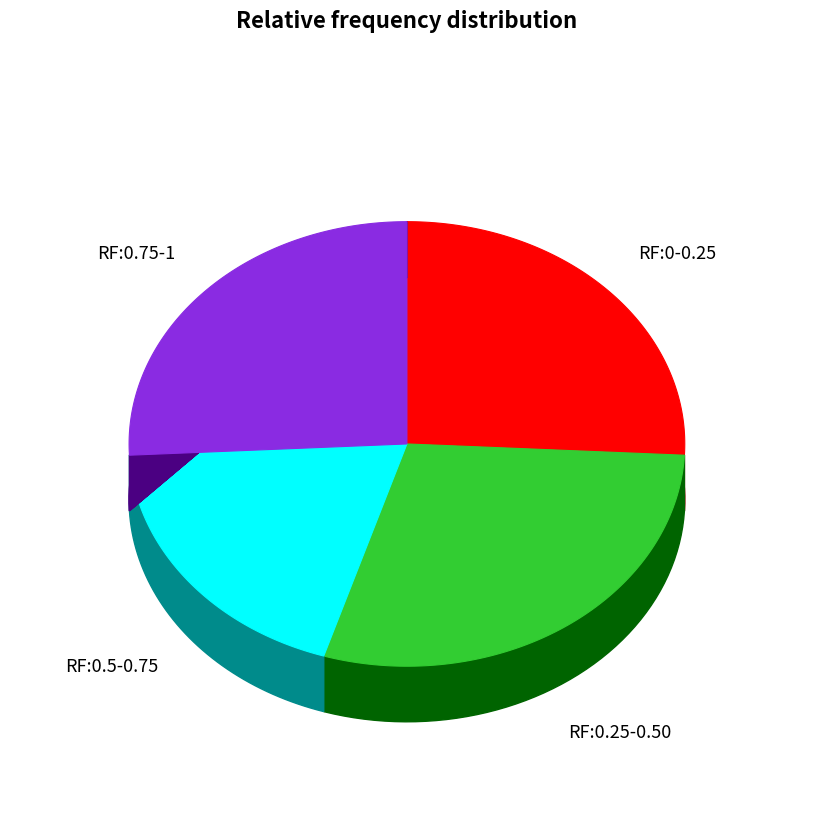

The Siemens NH-2-355 slice represents 15% of the pie. True or false?

False